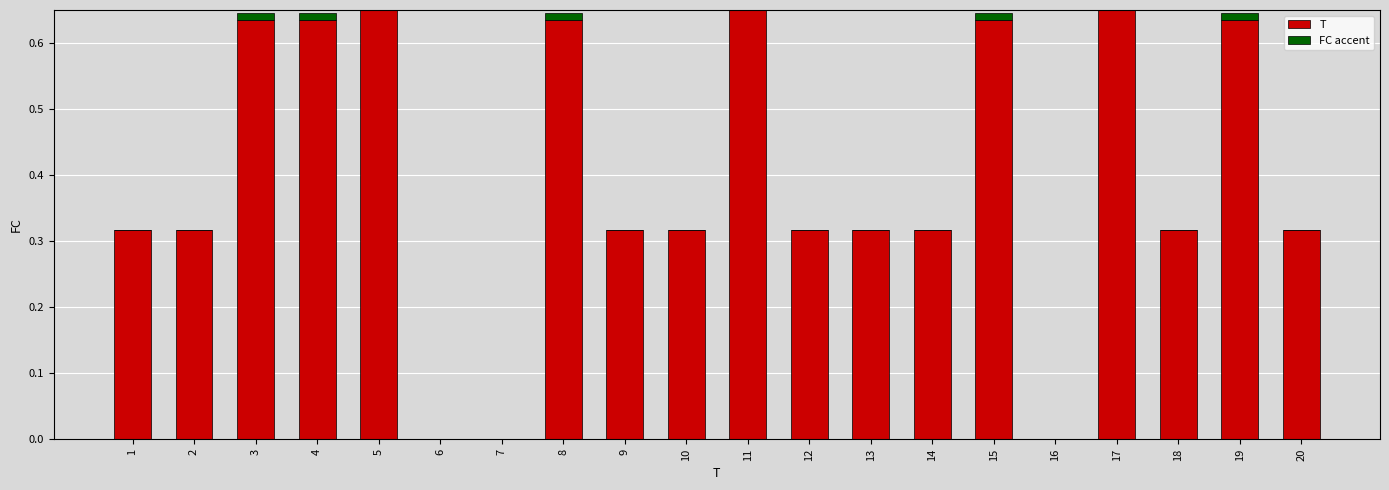

Reading left to right, what are all the values shown in this chart?

T: 0.3	0.3	0.6	0.6	1.0	0.0	0.0	0.6	0.3	0.3	1.0	0.3	0.3	0.3	0.6	0.0	1.0	0.3	0.6	0.3
FC accent: 0.0	0.0	0.0	0.0	0.0	0.0	0.0	0.0	0.0	0.0	0.0	0.0	0.0	0.0	0.0	0.0	0.0	0.0	0.0	0.0